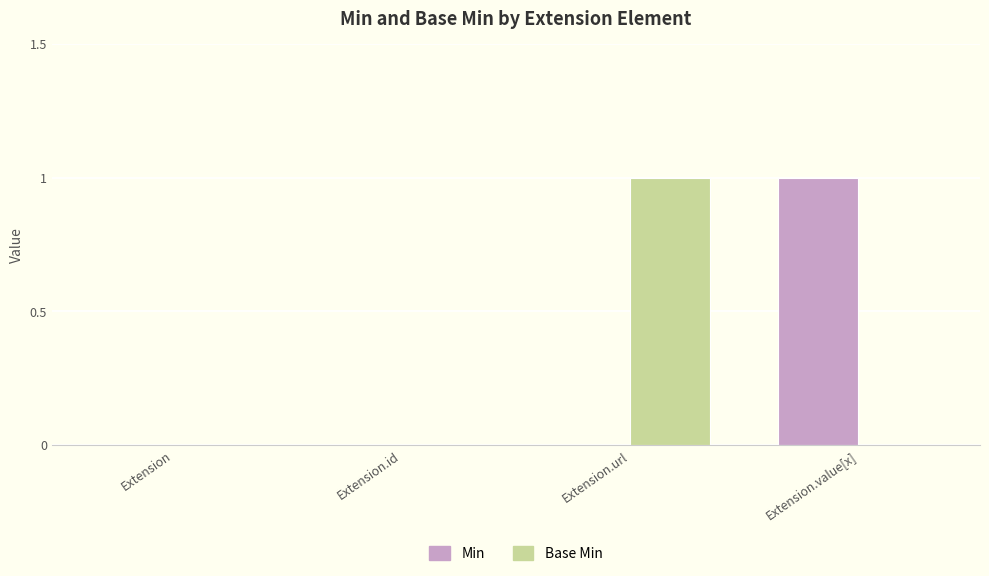

Reading left to right, extract all data points from this chart.

Min: 0	0	0	1
Base Min: 0	0	1	0